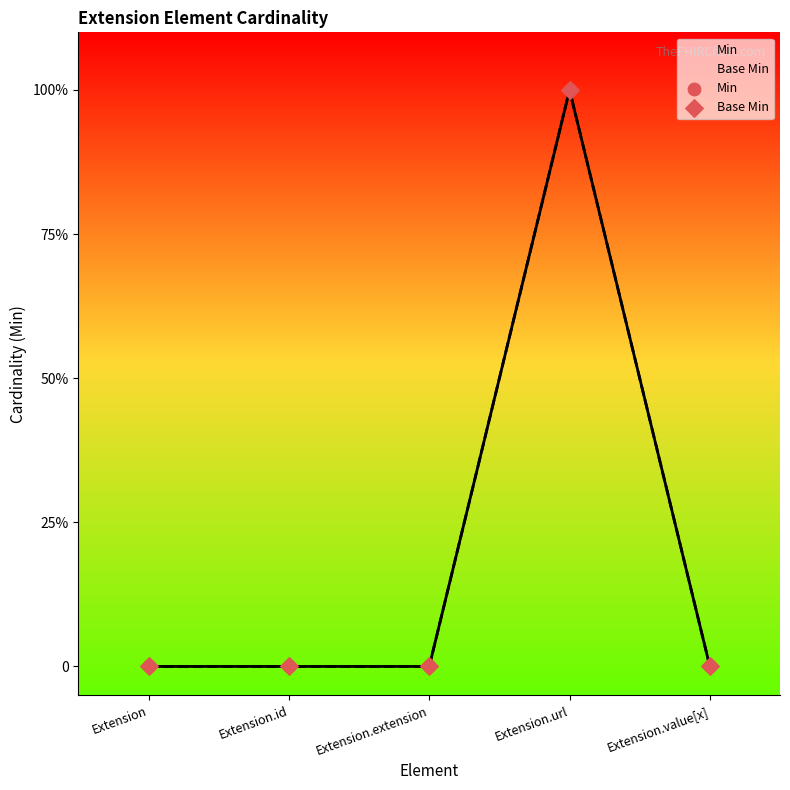

Which series reaches the minimum Y coordinate?

Min